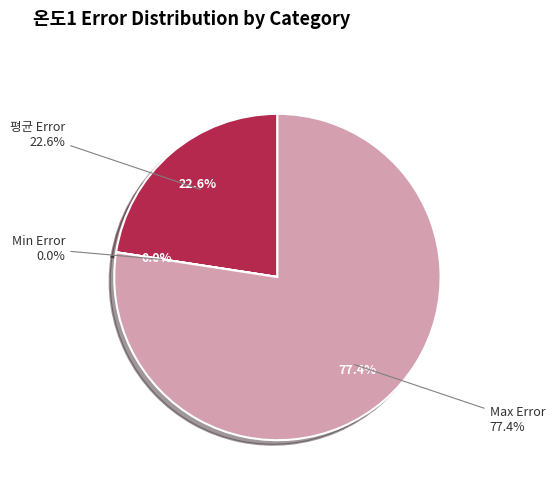

What is the largest slice in the pie chart?

Max Error